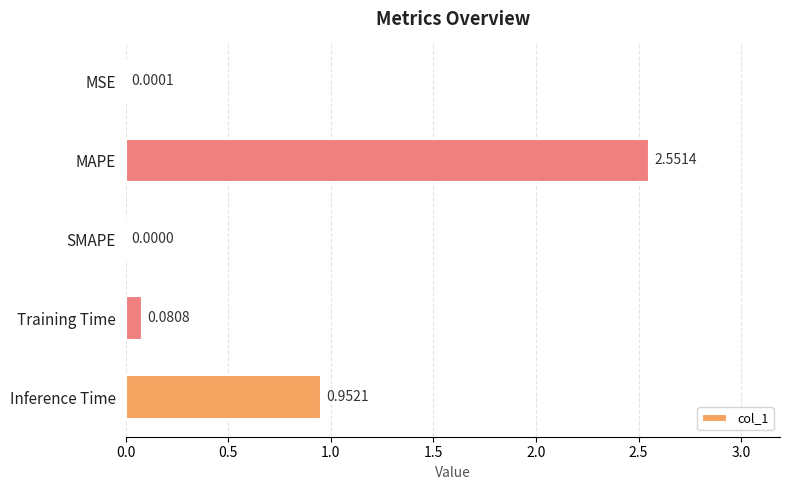

Where is the data nearest to the value 1?

Inference Time